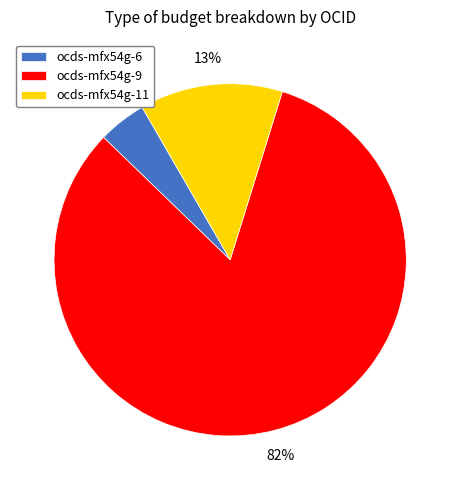

How many segments does this pie chart have?

3